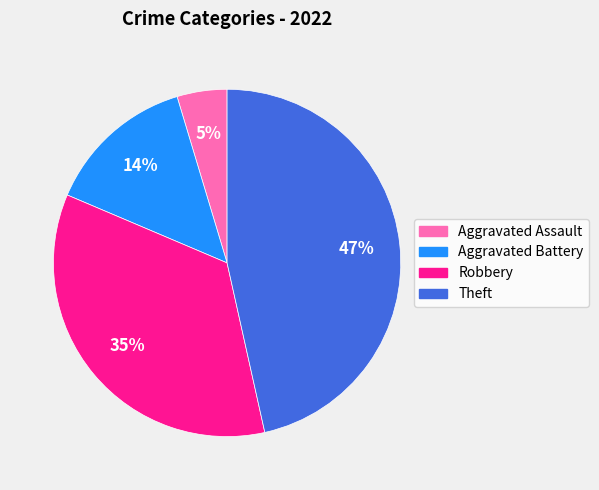

Do Aggravated Assault and Aggravated Battery together represent more than half of the pie?

No